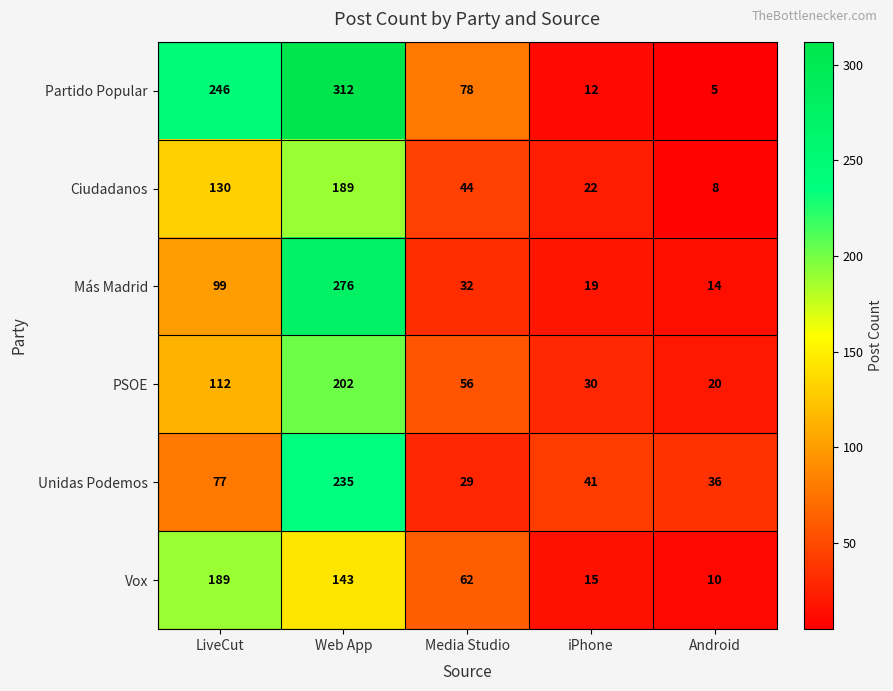

What is the minimum value for Partido Popular?

5